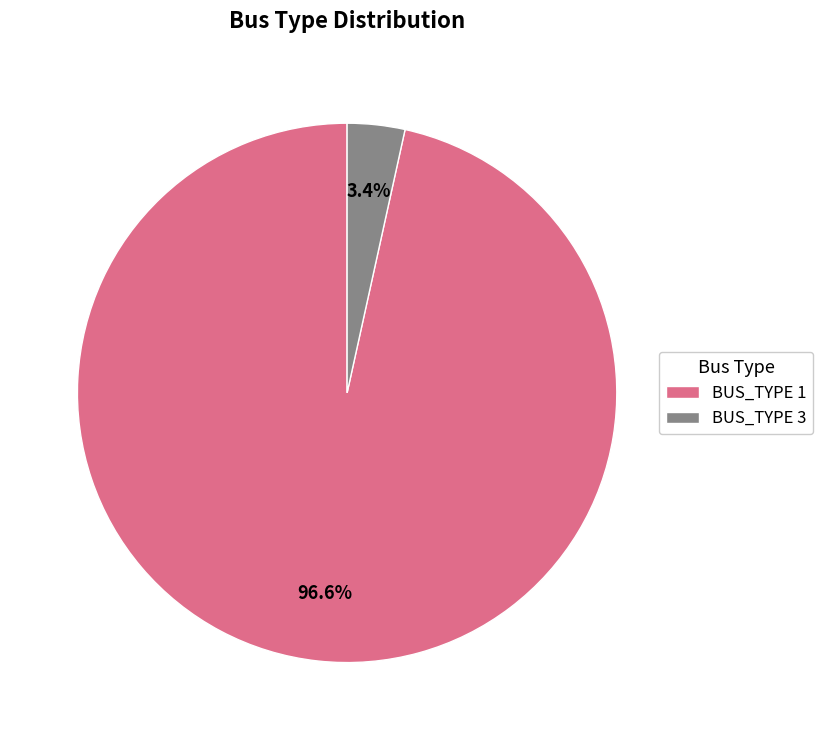

Rank the categories by value from highest to lowest.

BUS_TYPE 1, BUS_TYPE 3